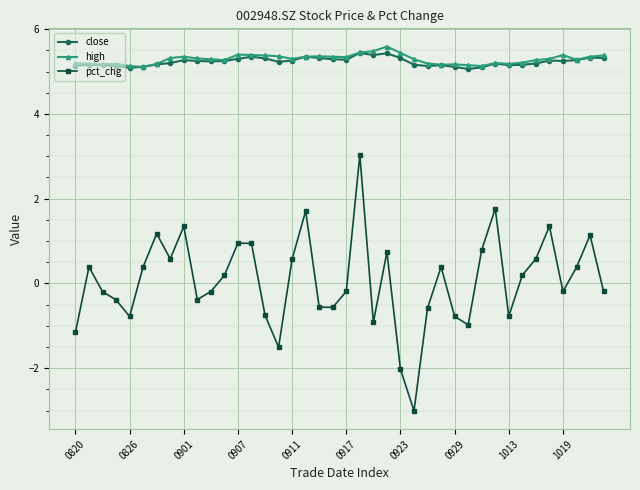

What is the minimum value shown in the chart?

-3.0